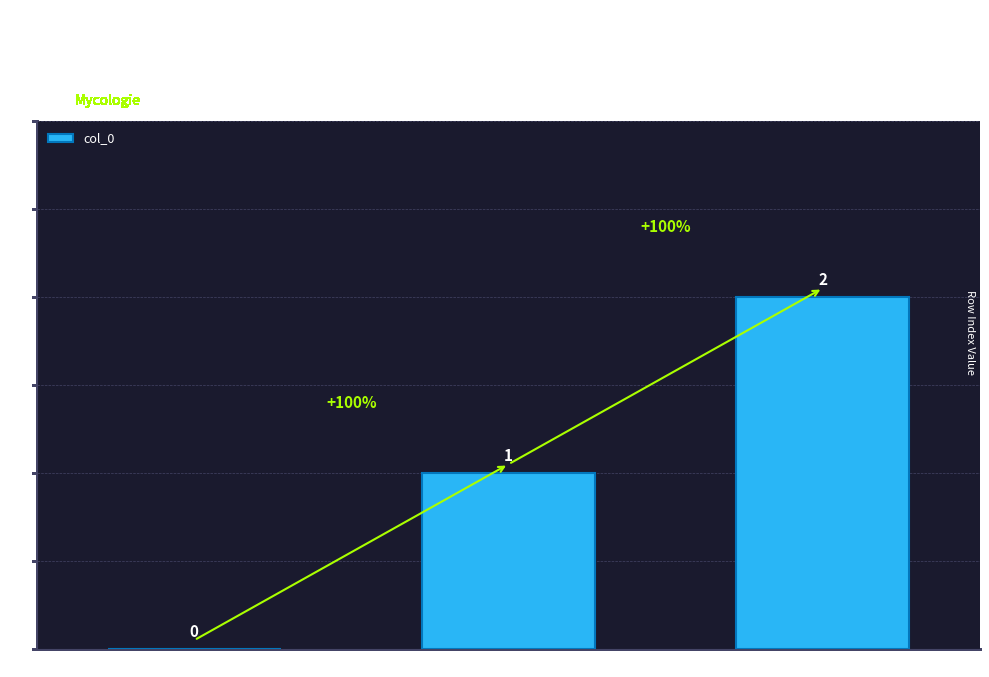

The value at Aschochyta_fabae (row 1) is 1. True or false?

True